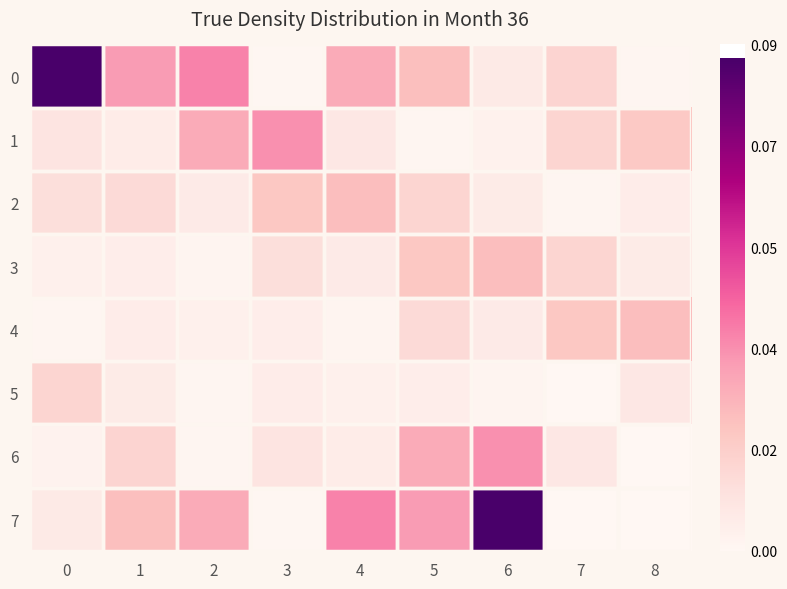

At which category is the sum across all series the highest?

6